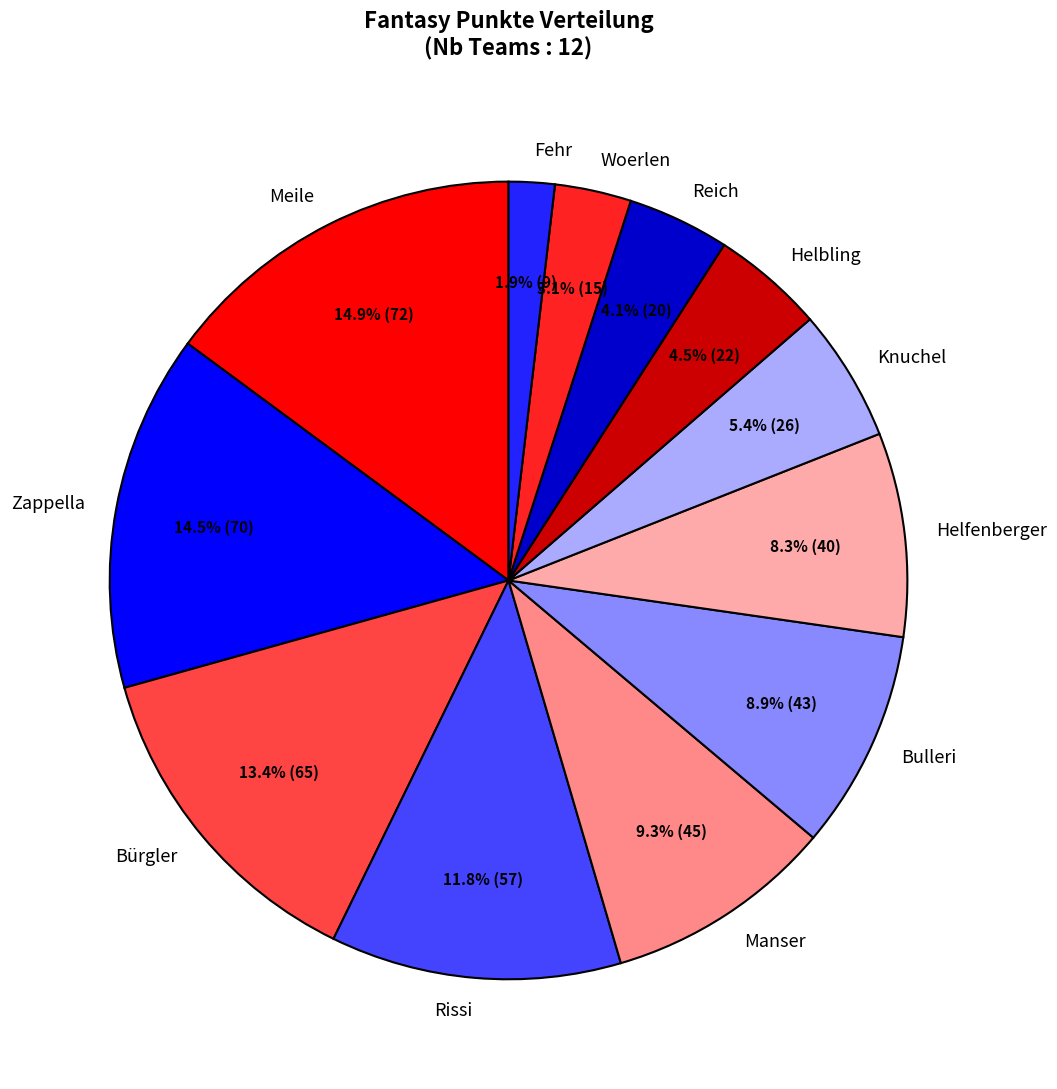

Between Woerlen and Knuchel, which is larger?

Knuchel